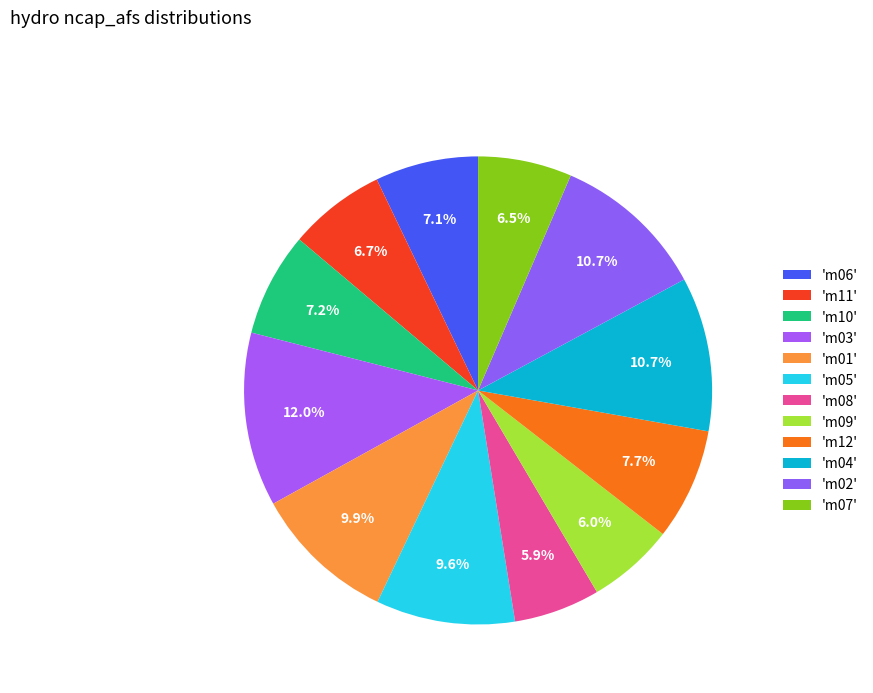

Which category has the smallest portion of the pie?

m08